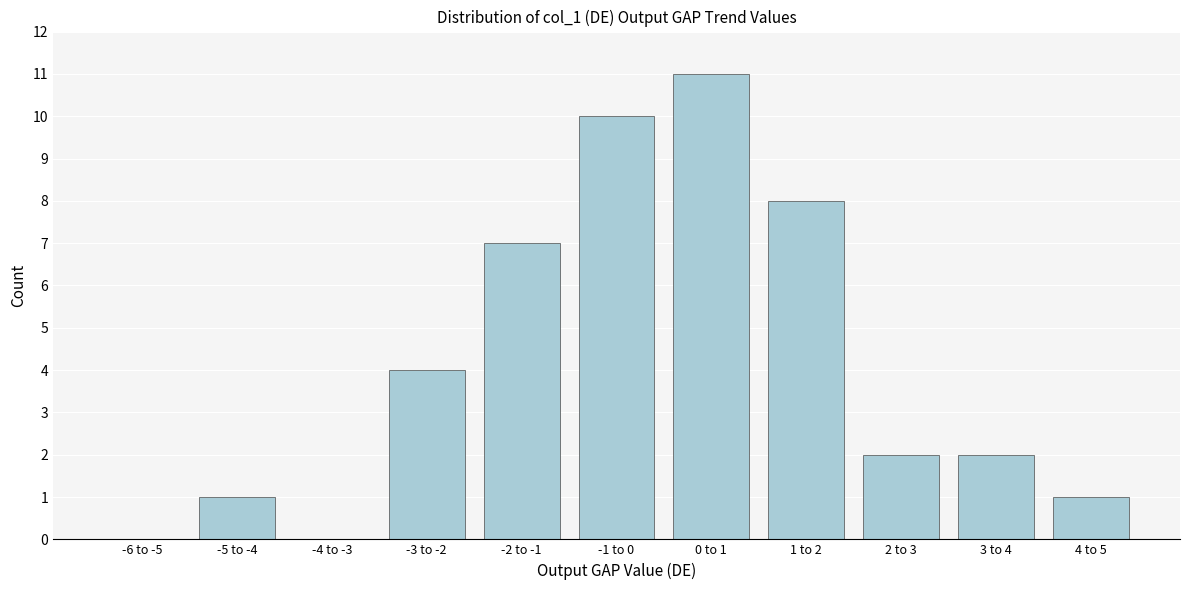

Reading left to right, list all the values displayed in this chart.

-6 to -5=0	-5 to -4=1	-4 to -3=0	-3 to -2=4	-2 to -1=7	-1 to 0=10	0 to 1=11	1 to 2=8	2 to 3=2	3 to 4=2	4 to 5=1